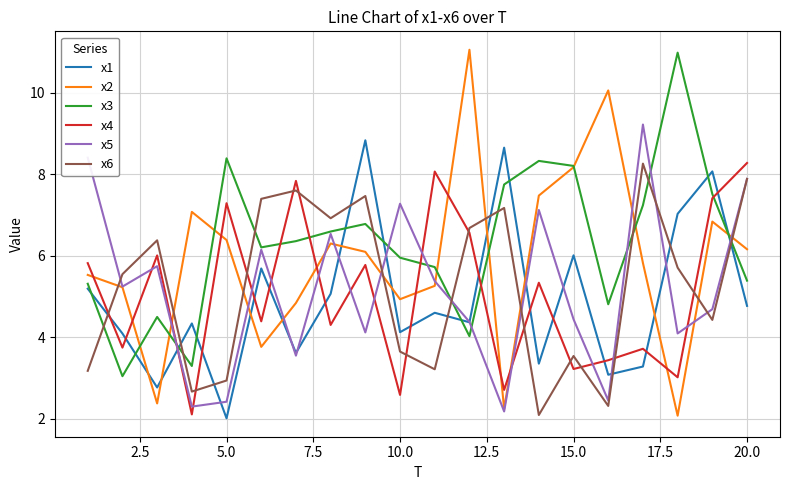

Which series has the largest total across all categories?

x3